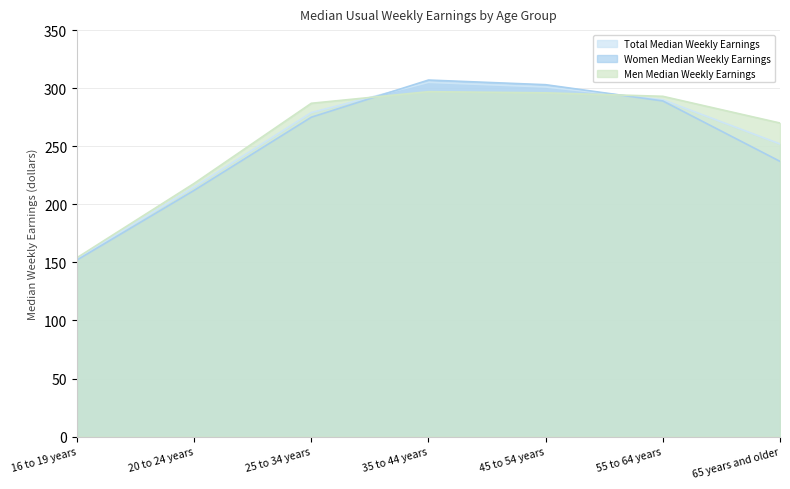

How many times do Men Median Weekly Earnings and Total Median Weekly Earnings cross each other?

2